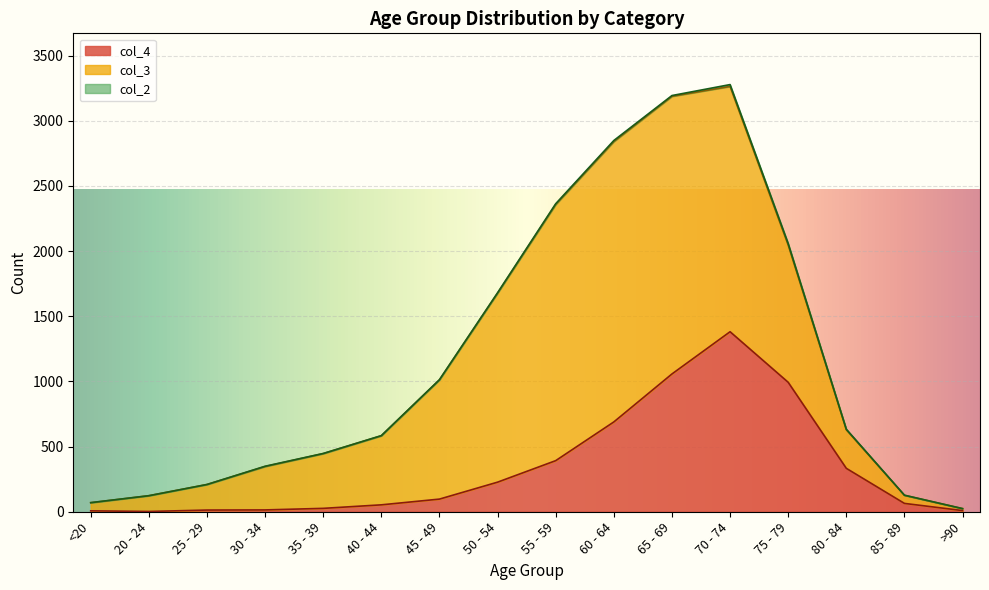

The value of col_2 at 40 - 44 is 2. True or false?

False